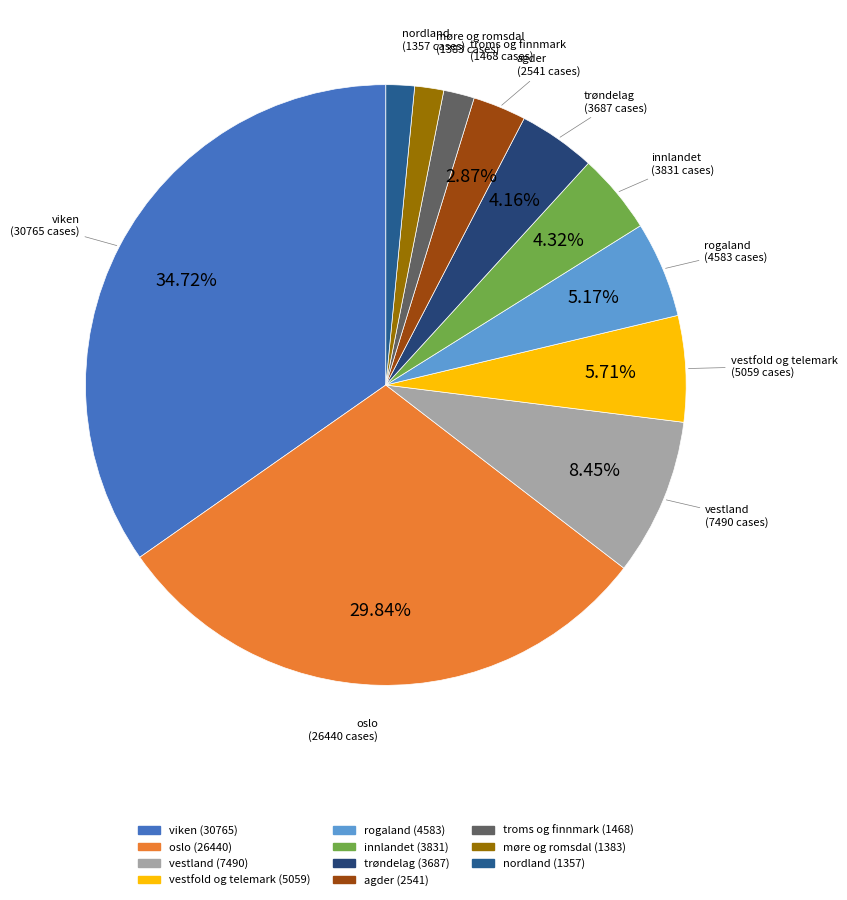

What is the ratio of the value at troms og finnmark to the value at rogaland?

0.3